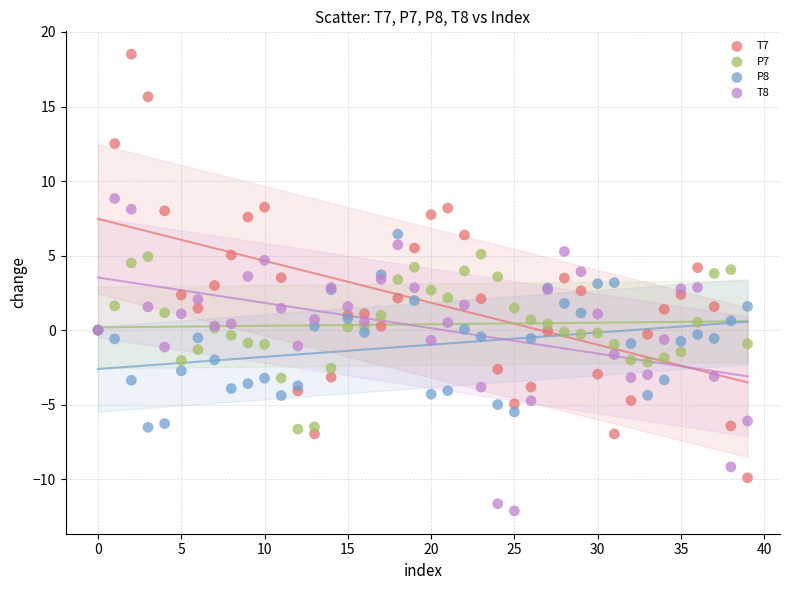

Which series contains the highest Y value?

T7